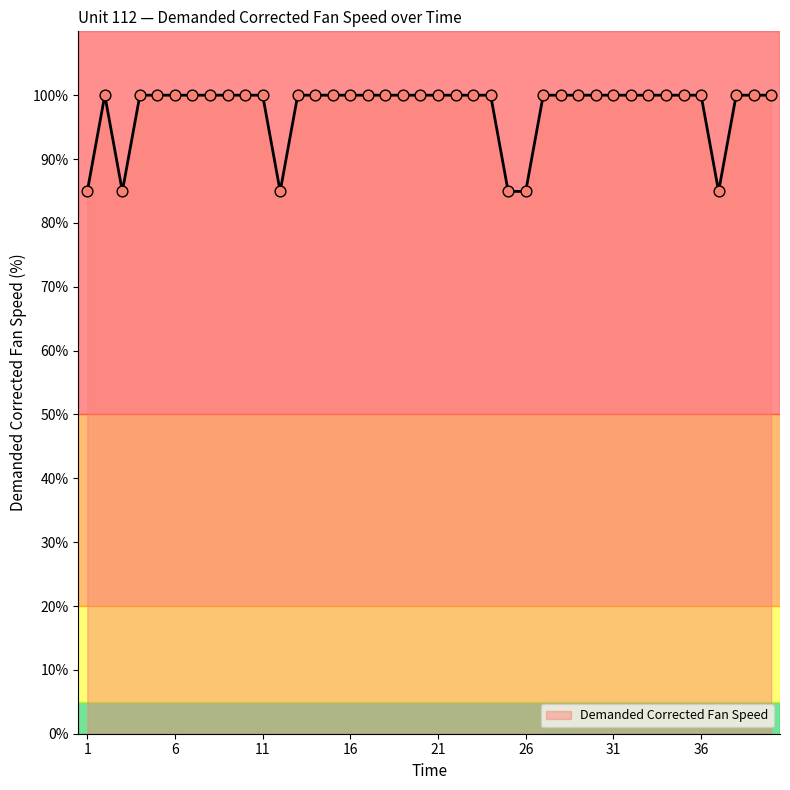

What is the smallest value displayed?

84.9